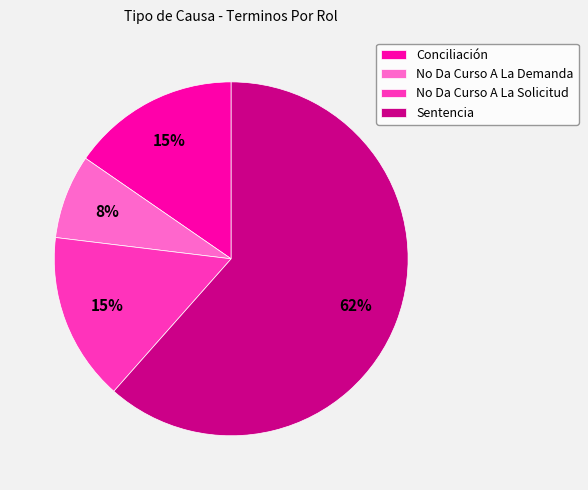

To the nearest percent, what is the combined percentage of No Da Curso A La Solicitud and No Da Curso A La Demanda?

23%